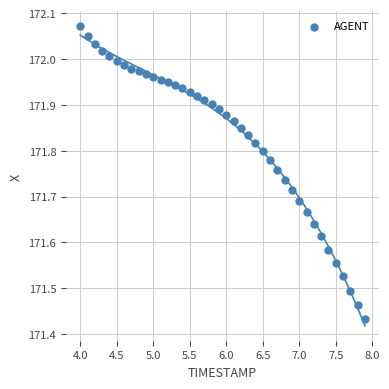

What is the range of Y values (max minus min)?

0.6